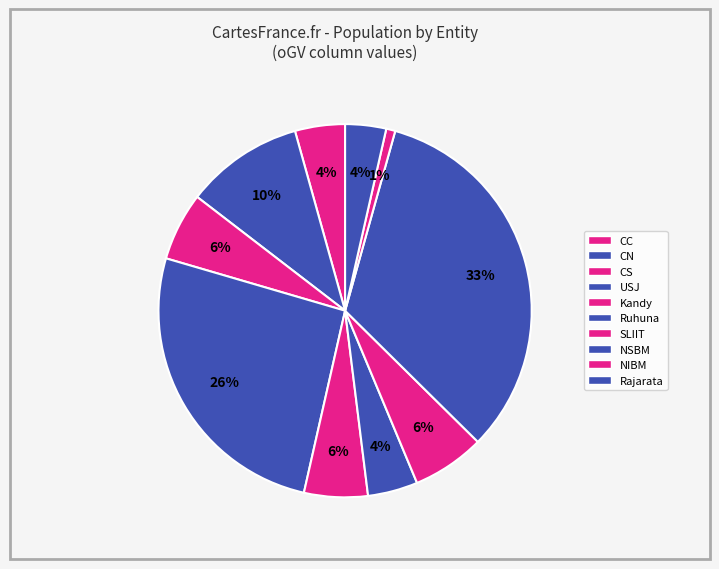

Rank the categories by value from highest to lowest.

NSBM, USJ, CN, SLIIT, CS, Kandy, CC, Ruhuna, Rajarata, NIBM